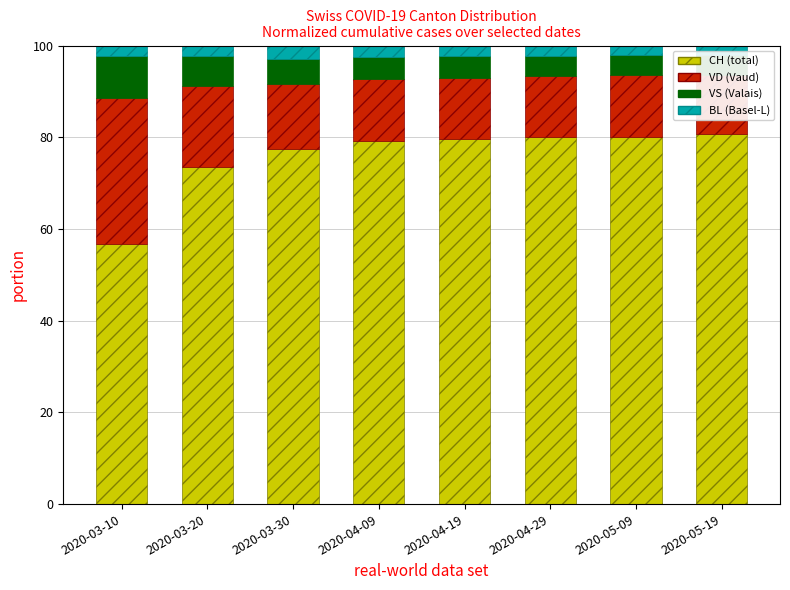

What is the value of the VD (Vaud) bar at the 2nd from the left?

17.9